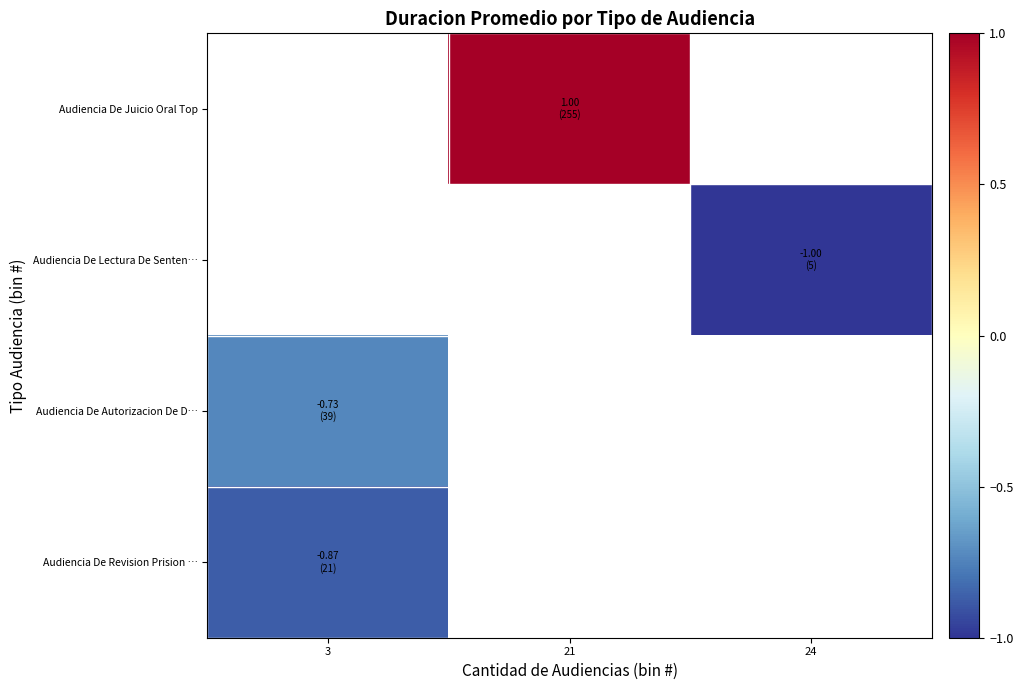

At which label is Audiencia De Autorizacion De D… closest to 0?

3